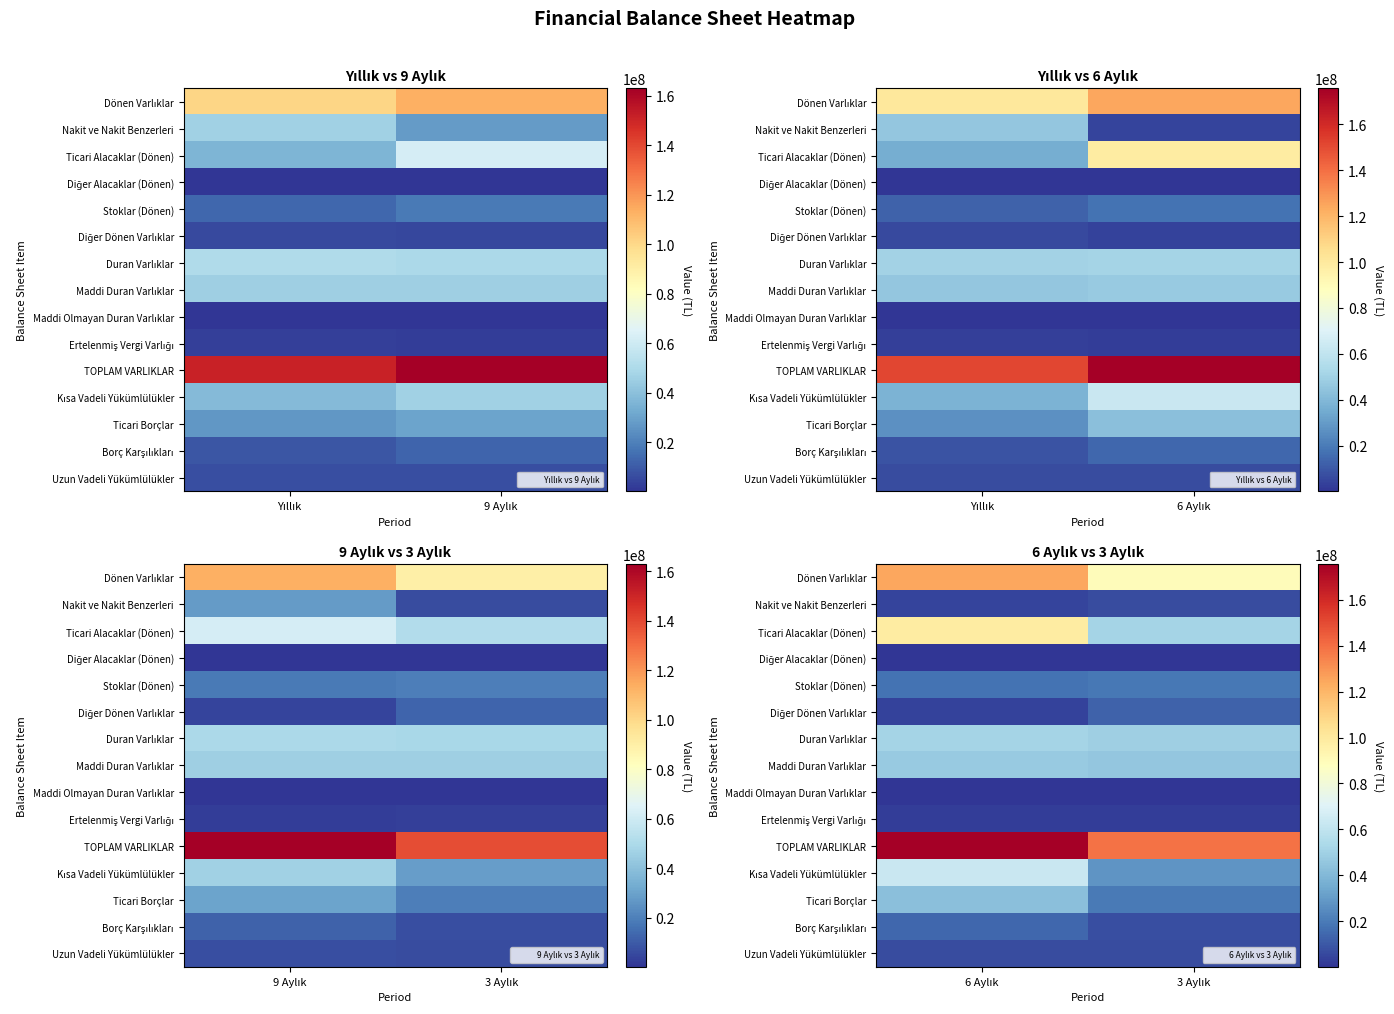

Which has a higher value, 6 Aylık or 3 Aylık?

6 Aylık